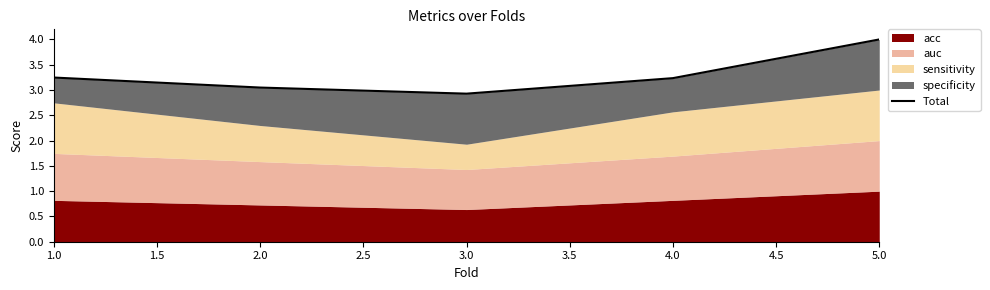

What is the minimum value shown in the chart?

2.9